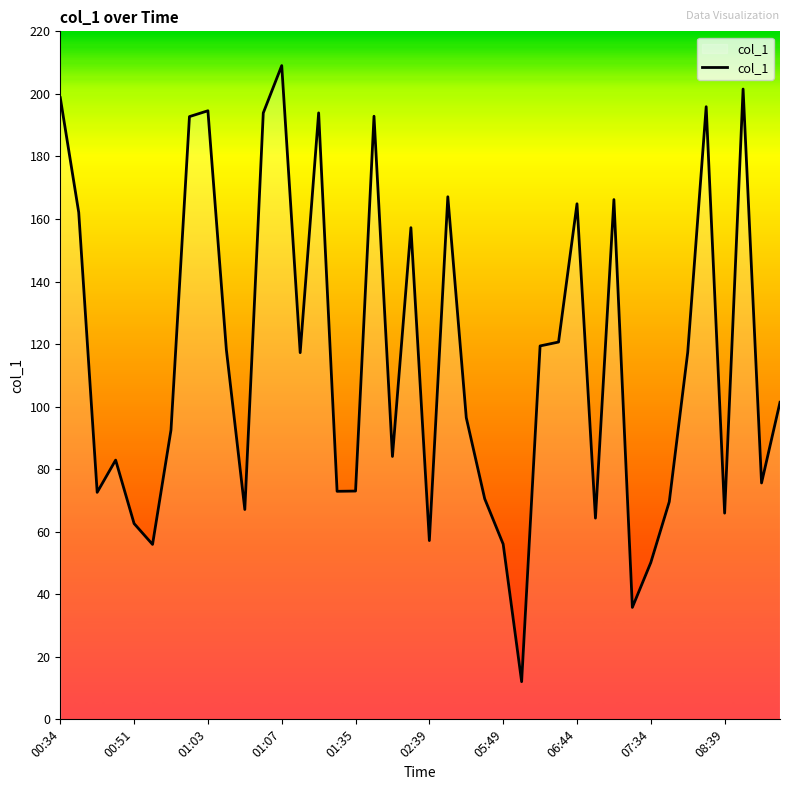

What is the difference between the maximum and minimum values?

197.0